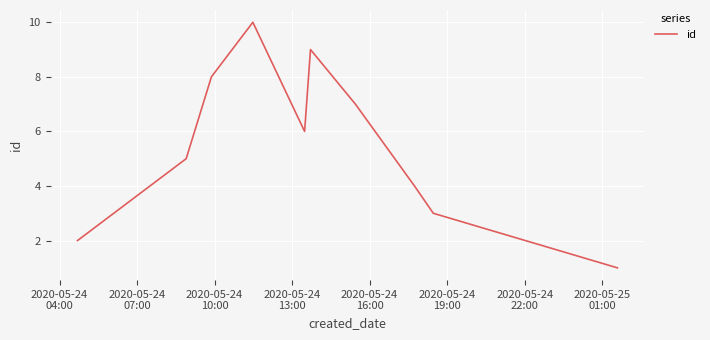

What is the difference between the maximum and minimum values?

9